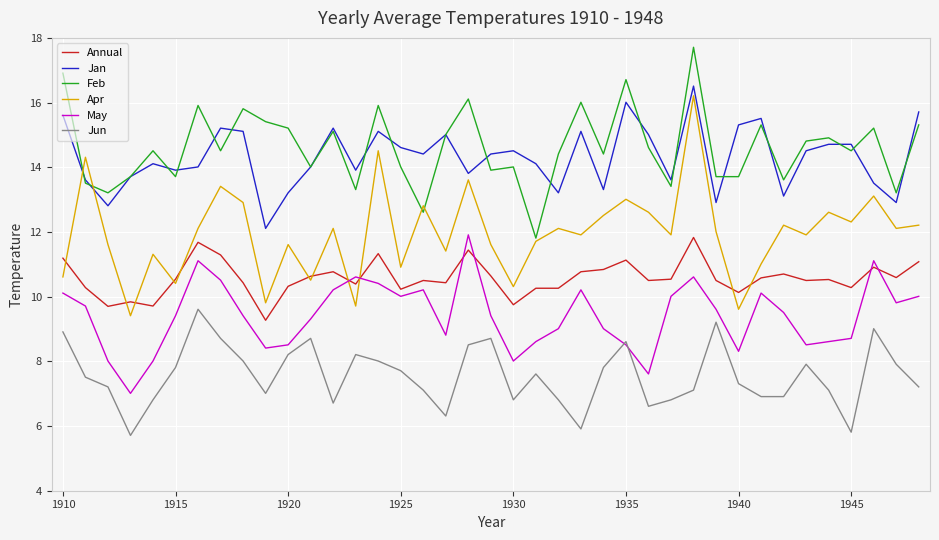

True or false: Feb and Jun cross at least once.

False